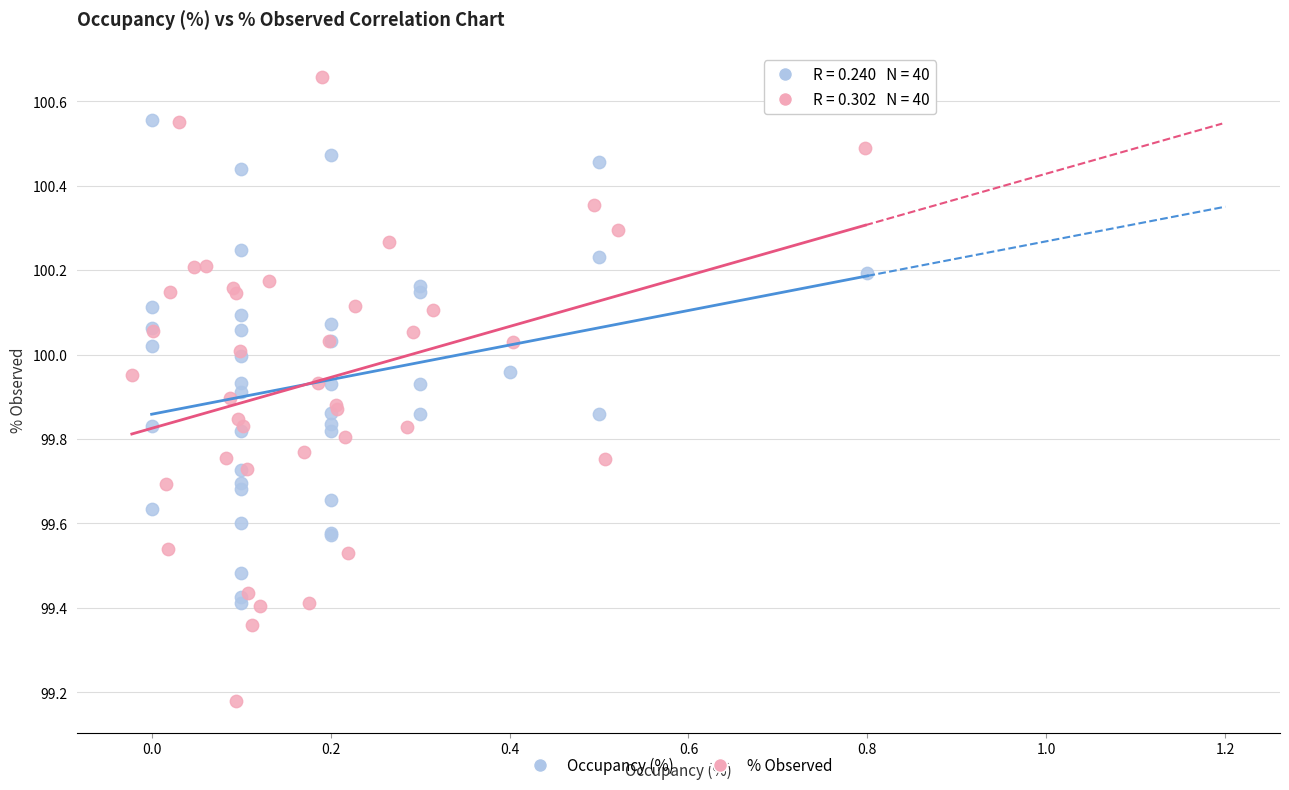

Which series has the widest spread of Y values?

% Observed